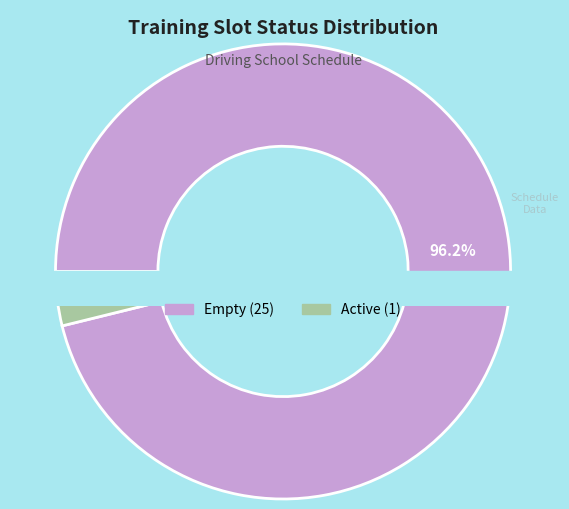

To the nearest percent, what is the combined percentage of empty and active?

100%